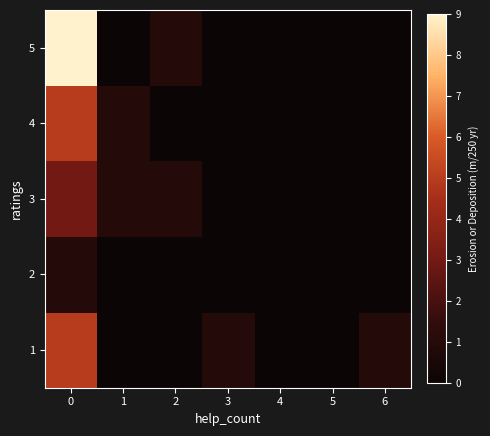

At how many categories does at least one series exceed 5?

1